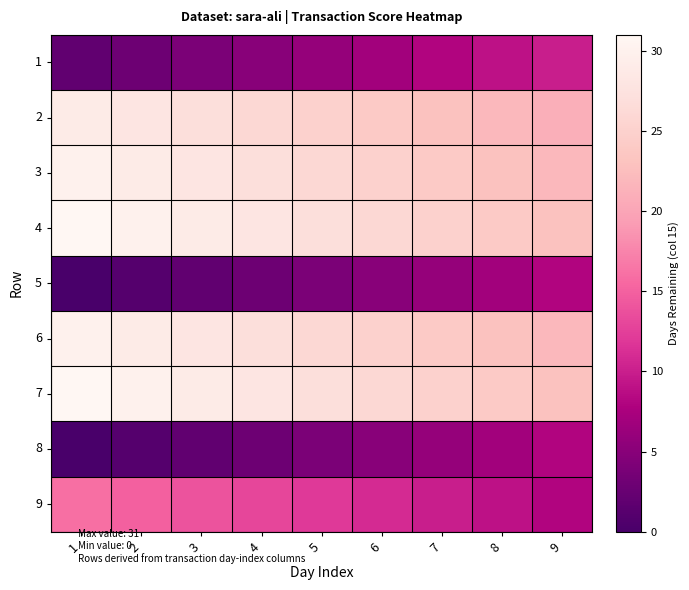

What is the total value across all series at 7?

151